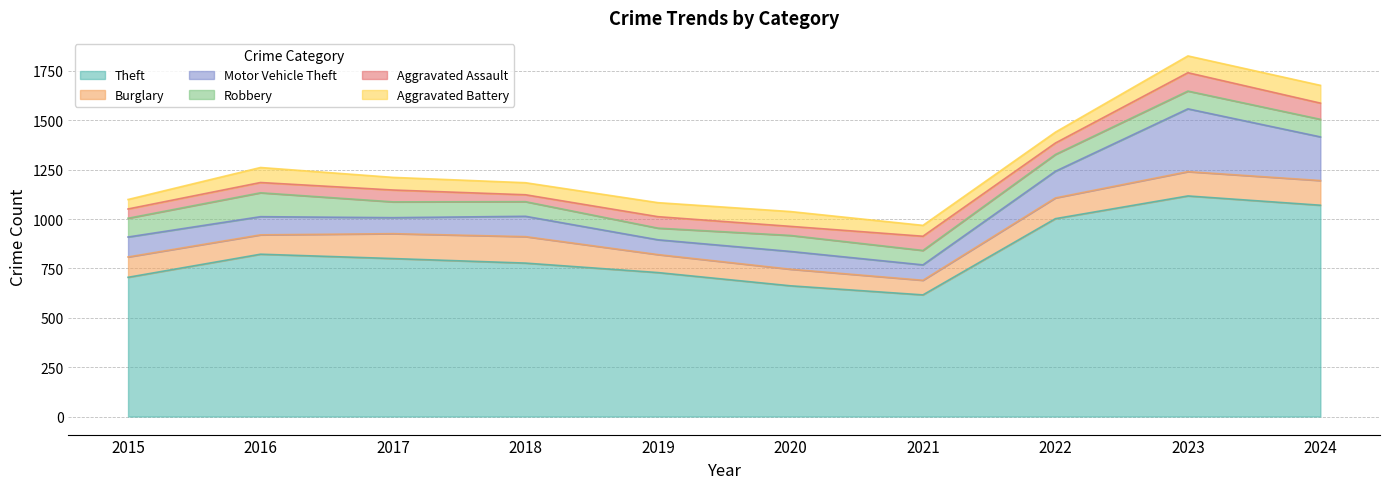

Which label corresponds to the smallest value in the chart?

2018